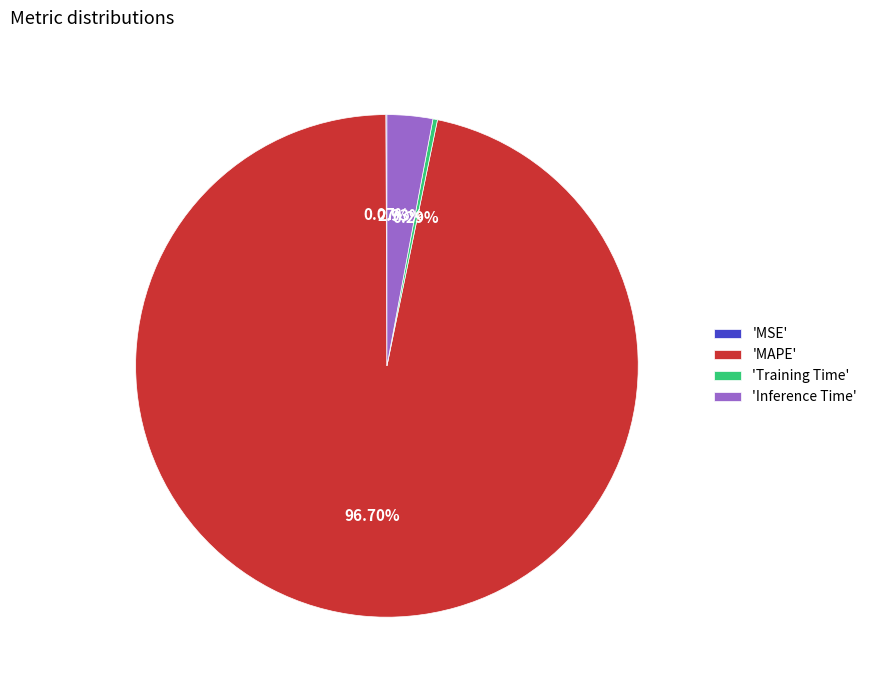

Between 'MAPE' and 'Inference Time', which is larger?

'MAPE'